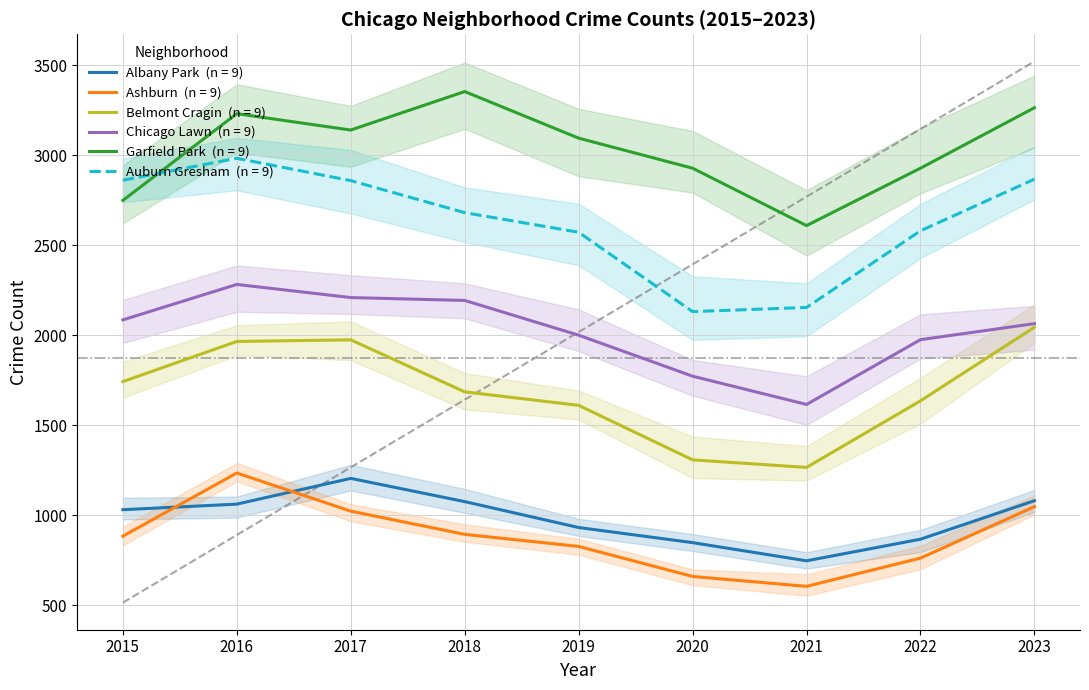

Count the number of data series in this chart.

6